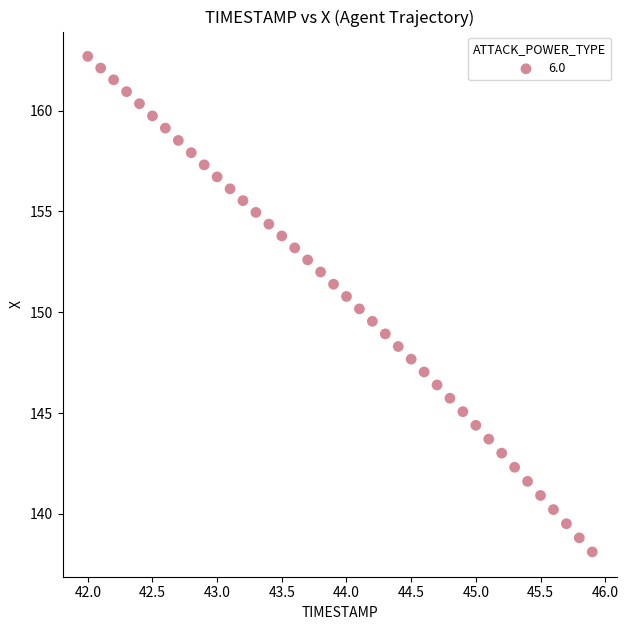

What is the range of Y values (max minus min)?

24.6